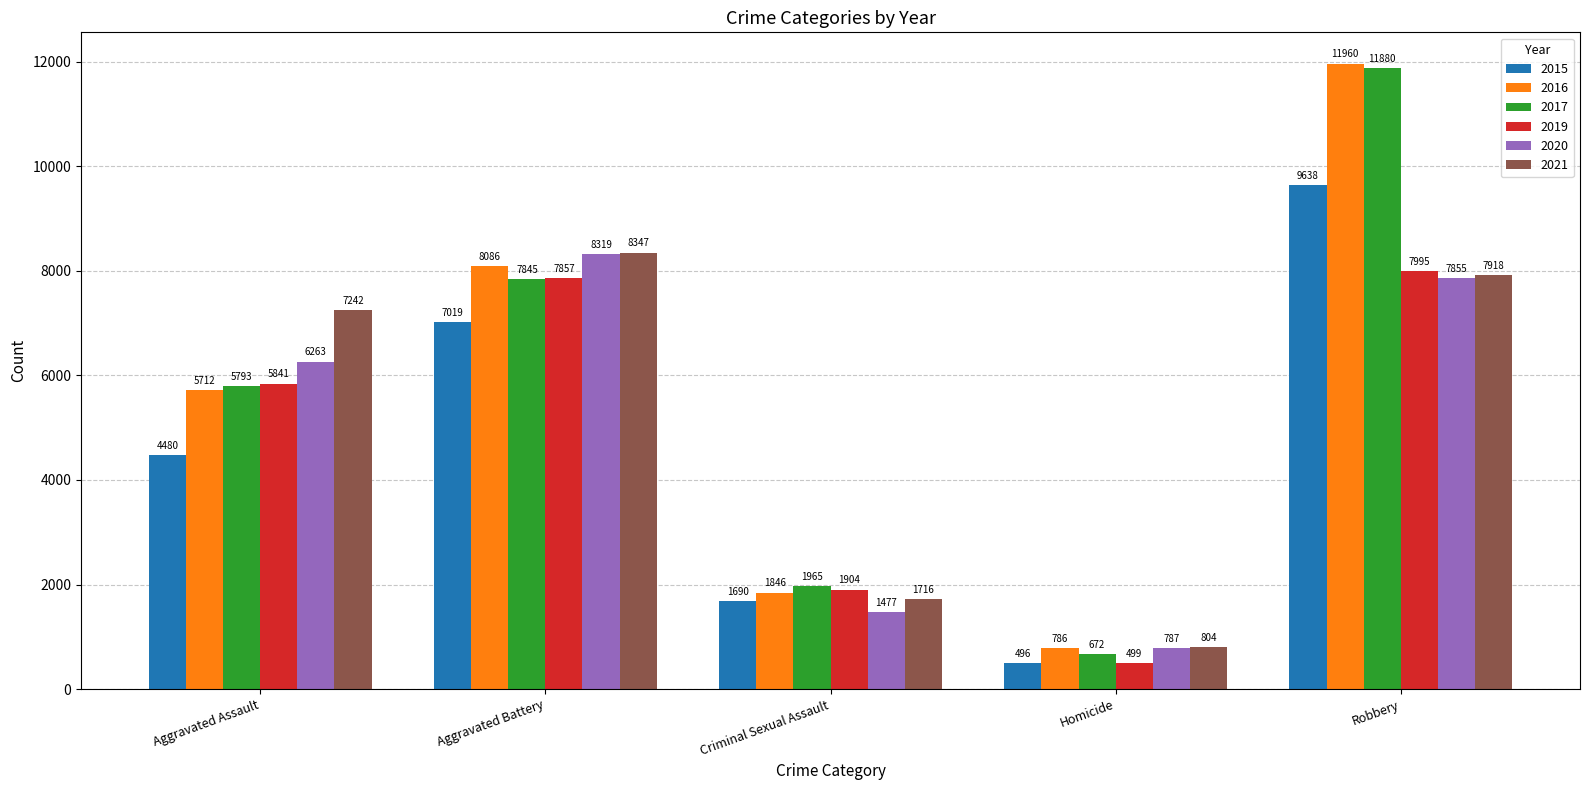

At which category is the sum across all series the highest?

Robbery